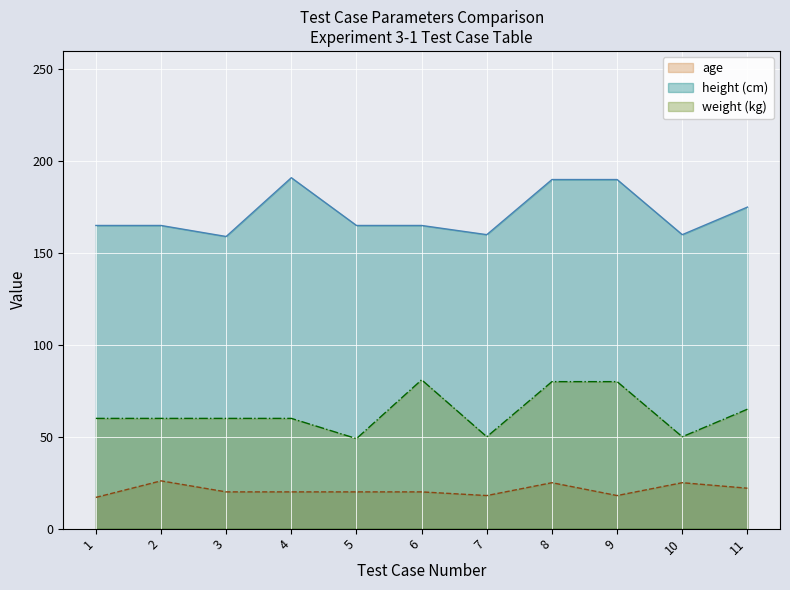

True or false: height and weight intersect in this chart.

False